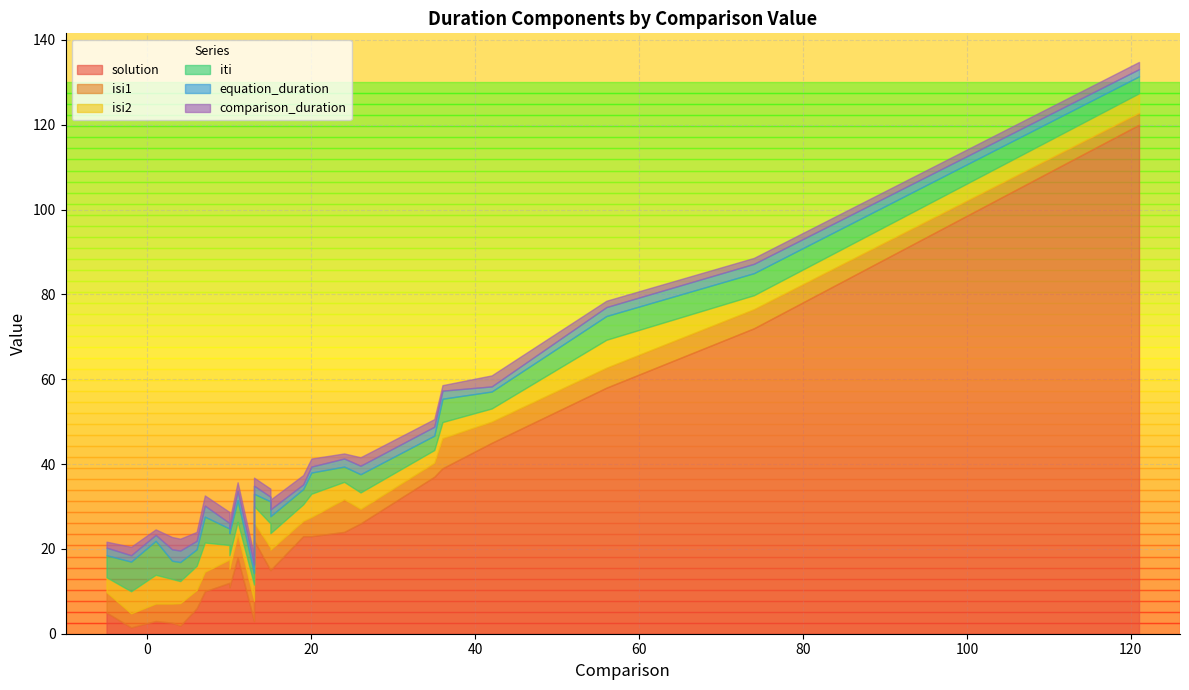

Does the chart have visible grid lines?

Yes